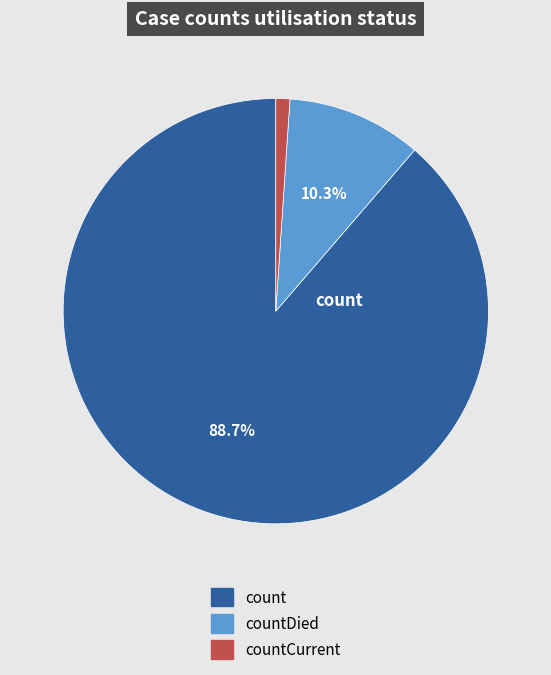

To the nearest percent, what percentage of the pie is countCurrent?

1%